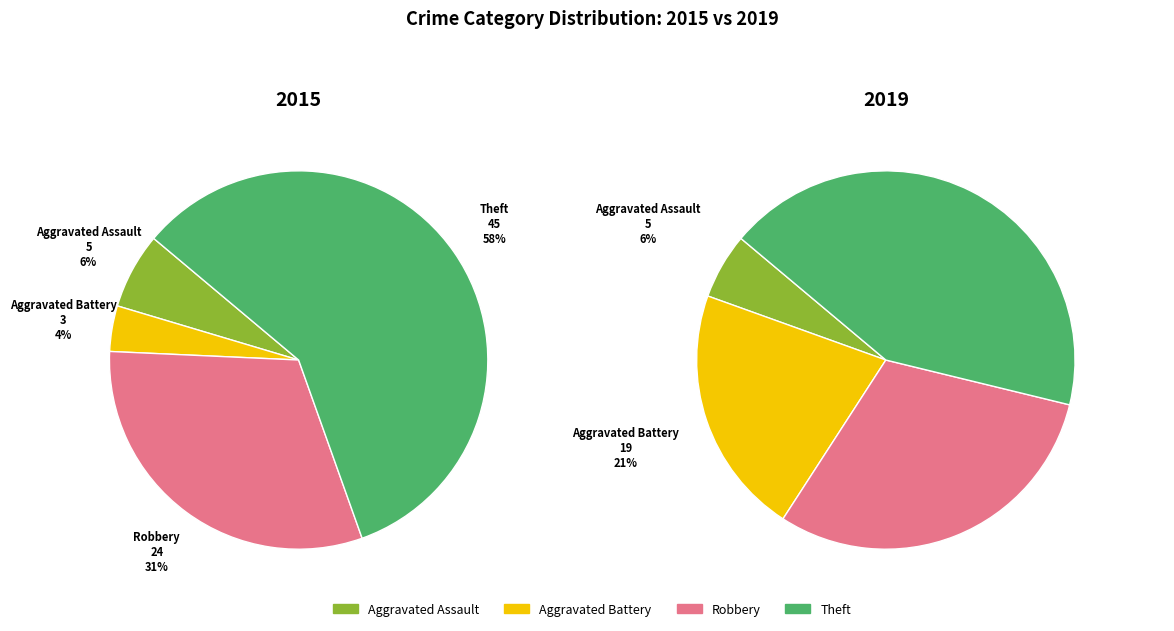

What is the change in value from Aggravated Assault to Robbery?

+22